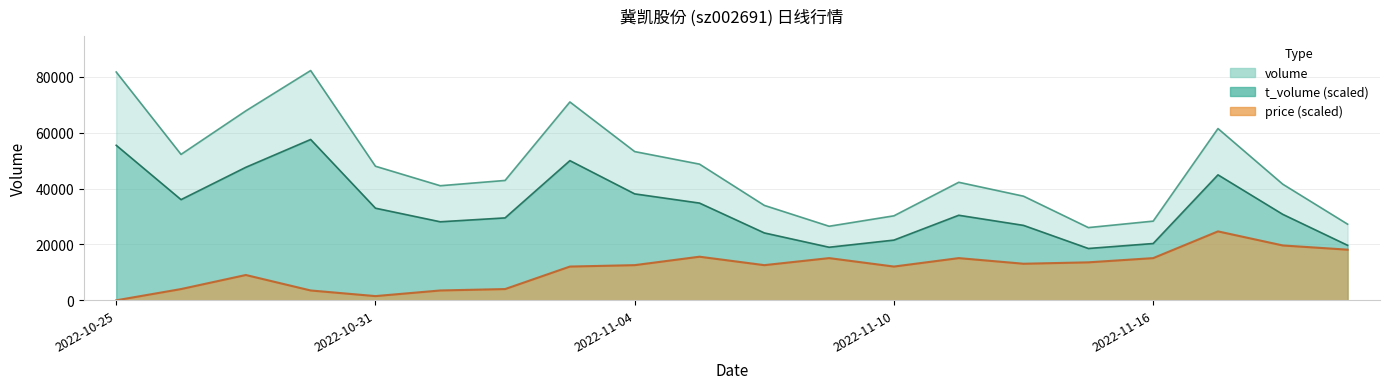

The volume series shows 16283.0 at 2022-11-15. True or false?

False